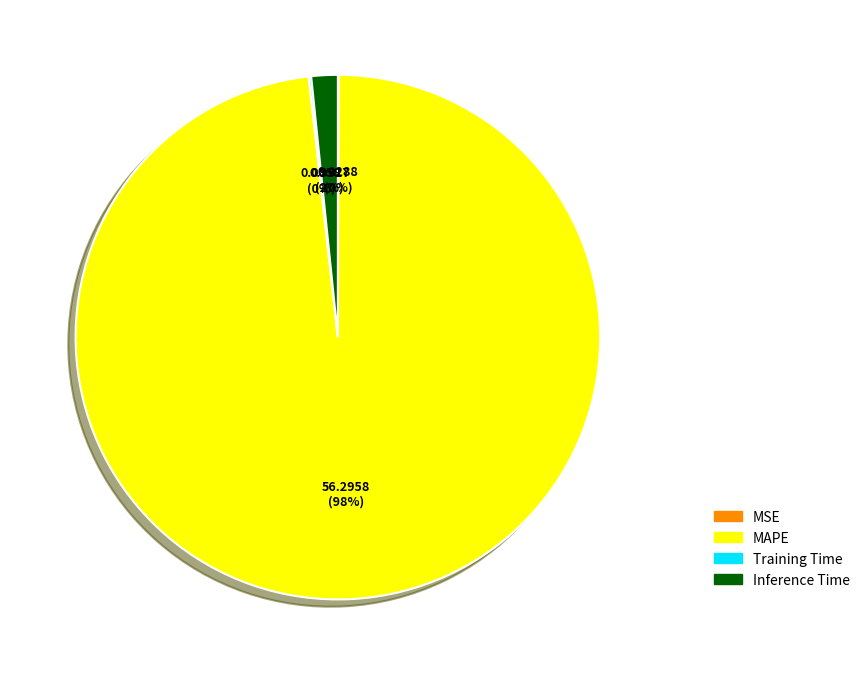

To the nearest percent, what percentage of the pie is Inference Time?

2%